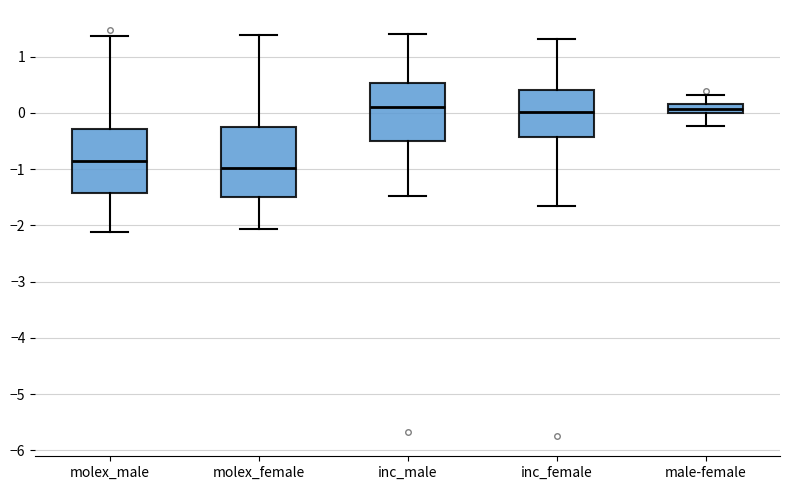

Reading left to right, read every box against the y-axis: the position of its median line, the range the box covers, and the ends of its whiskers. The values are not printed on the chart, so give them approximately, as read against the axis.

molex_male: median -0.9, box -1.4 to -0.3, whiskers -2.1 to 1.4
molex_female: median -1.0, box -1.5 to -0.3, whiskers -2.1 to 1.4
inc_male: median 0.1, box -0.5 to 0.5, whiskers -1.5 to 1.4
inc_female: median 0.0, box -0.4 to 0.4, whiskers -1.7 to 1.3
male-female: median 0.1, box 0.0 to 0.2, whiskers -0.2 to 0.3